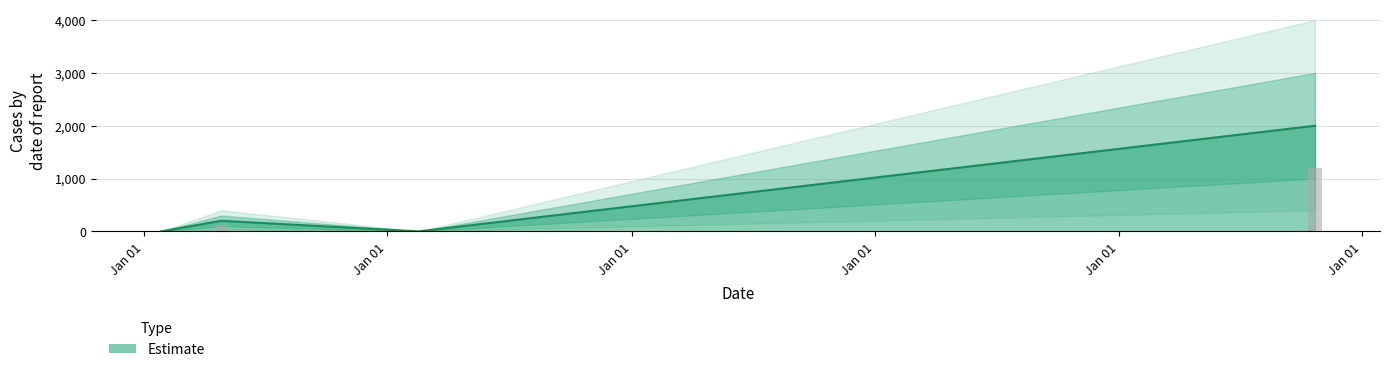

Where does the data first go above 120?

2015-10-22